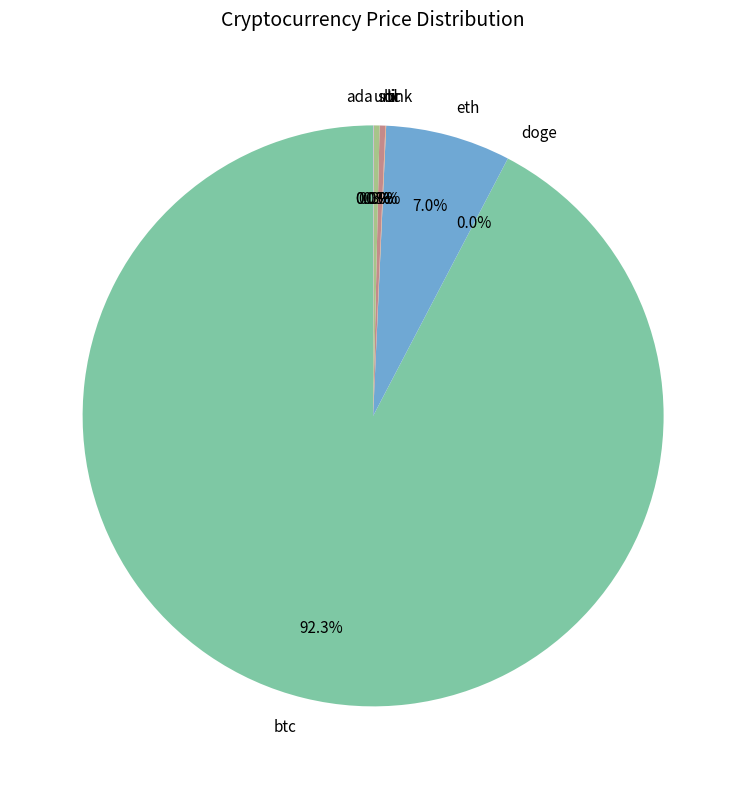

How much of the chart is everything except eth?

93.0%